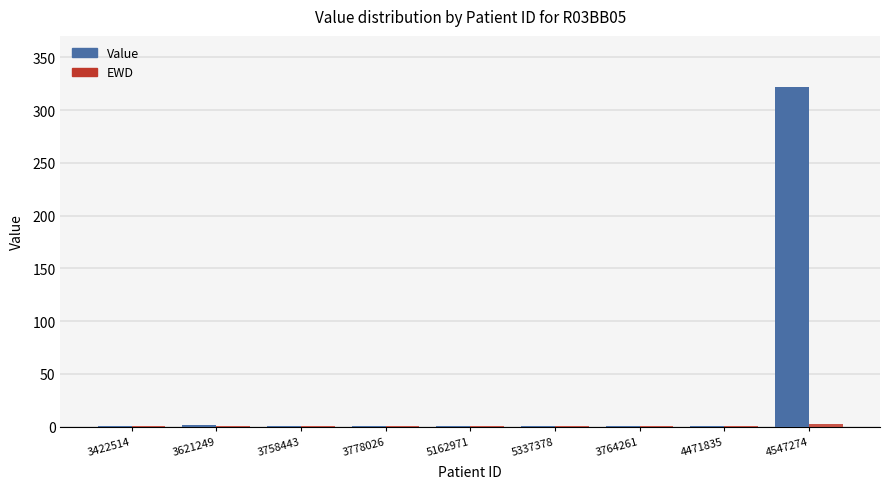

Which category has the highest value in the Value series?

4547274